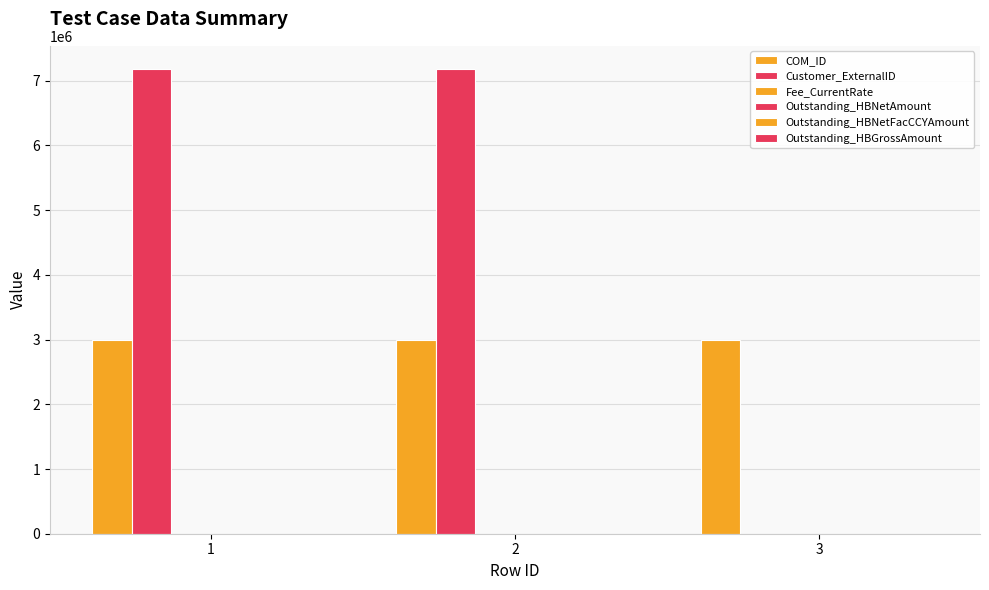

How many groups of bars are there?

3